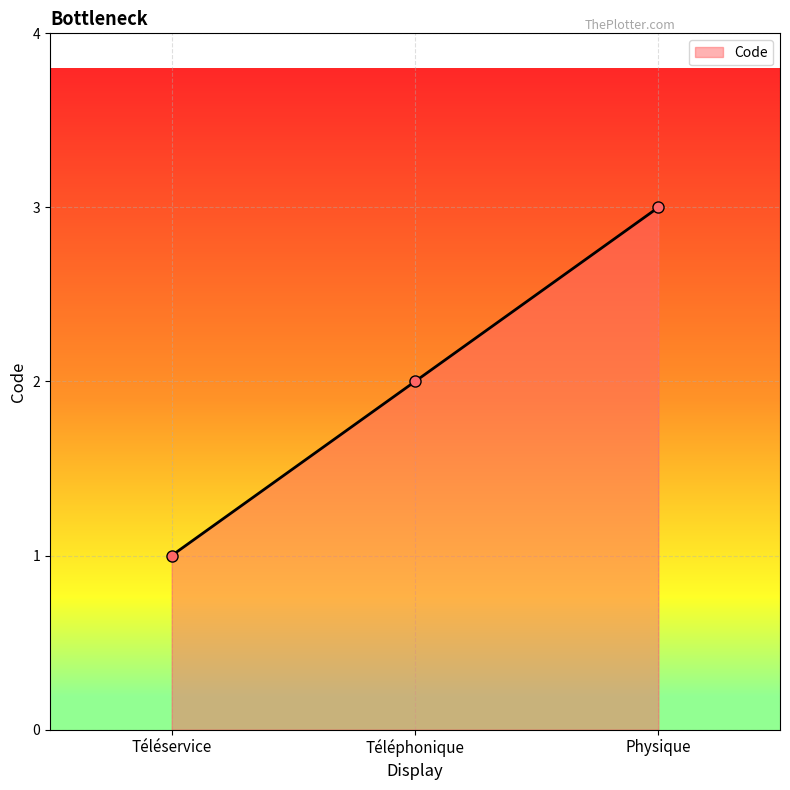

Between Physique and Téléphonique, which is larger?

Physique